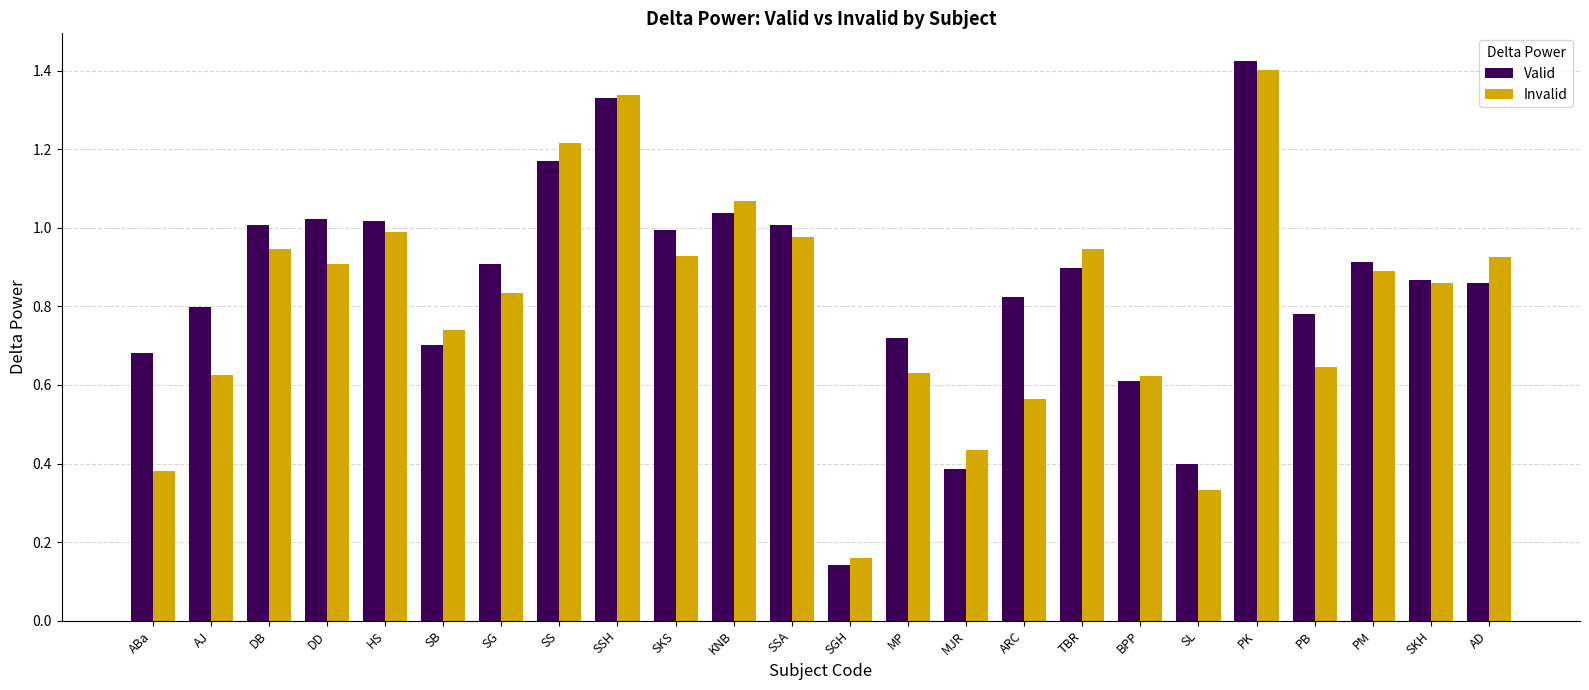

The Valid series shows 0.7 at ABa. True or false?

True